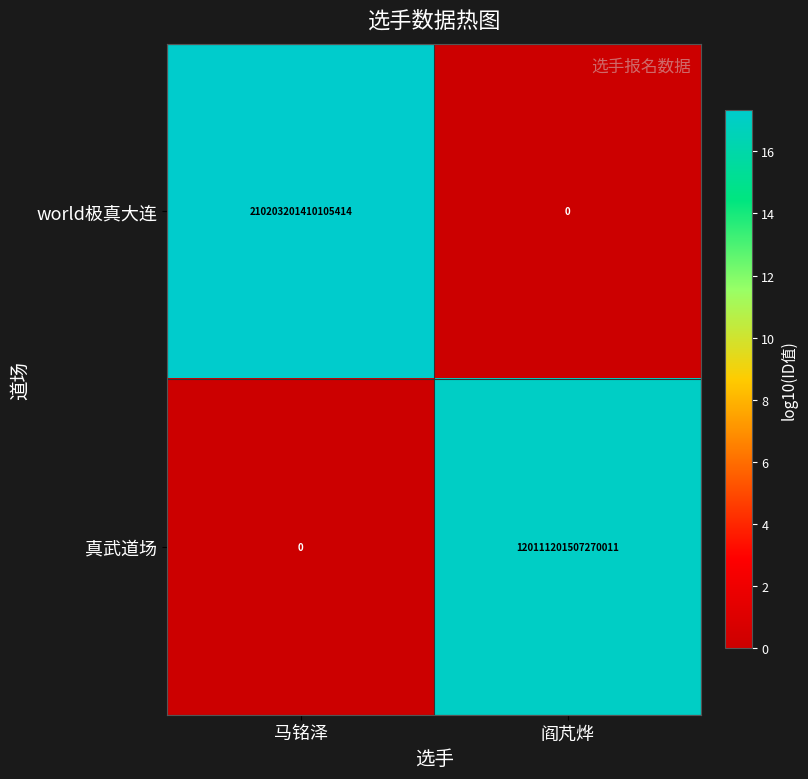

At 阎芃烨, list the series in order from smallest to largest.

world极真大连, 真武道场